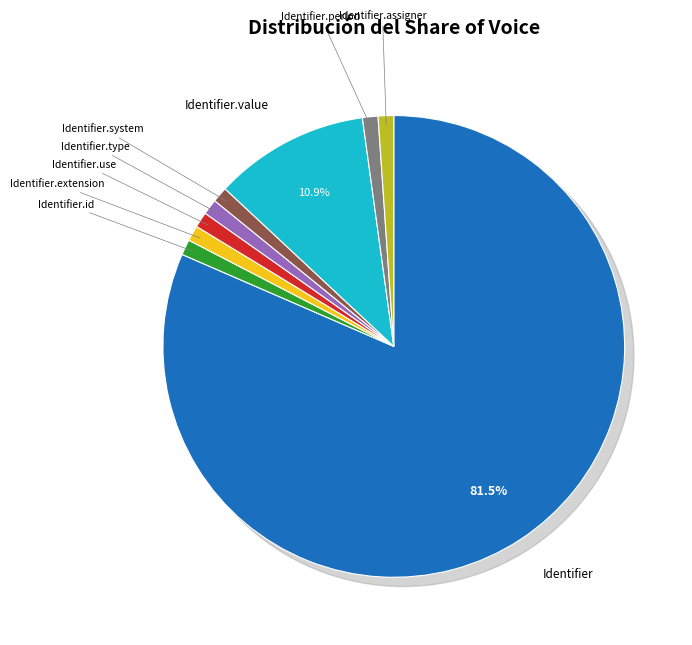

Which has a higher value, Identifier.assigner or Identifier.id?

Identifier.assigner